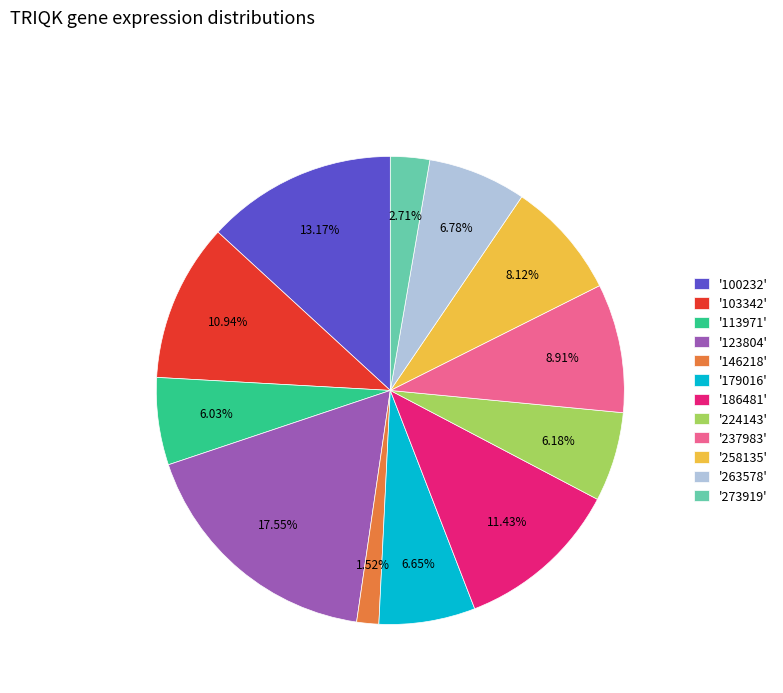

Between '179016' and '113971', which is larger?

'179016'